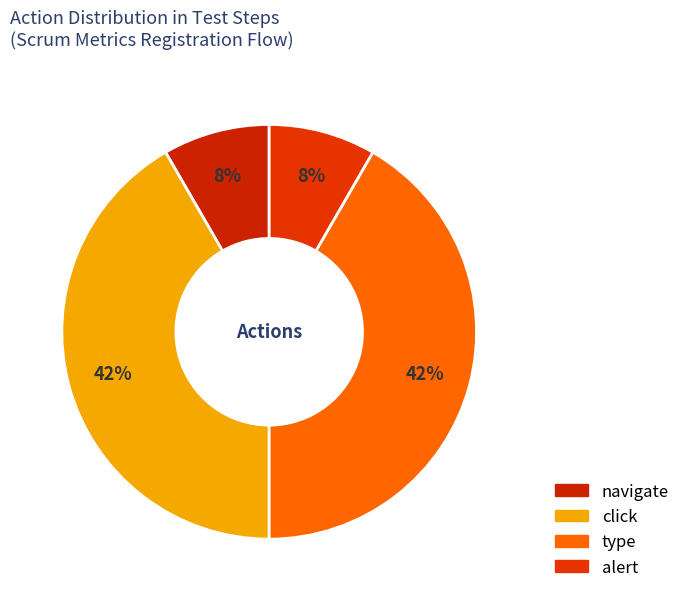

To the nearest percent, what is the difference between the largest and smallest slice percentages?

33%